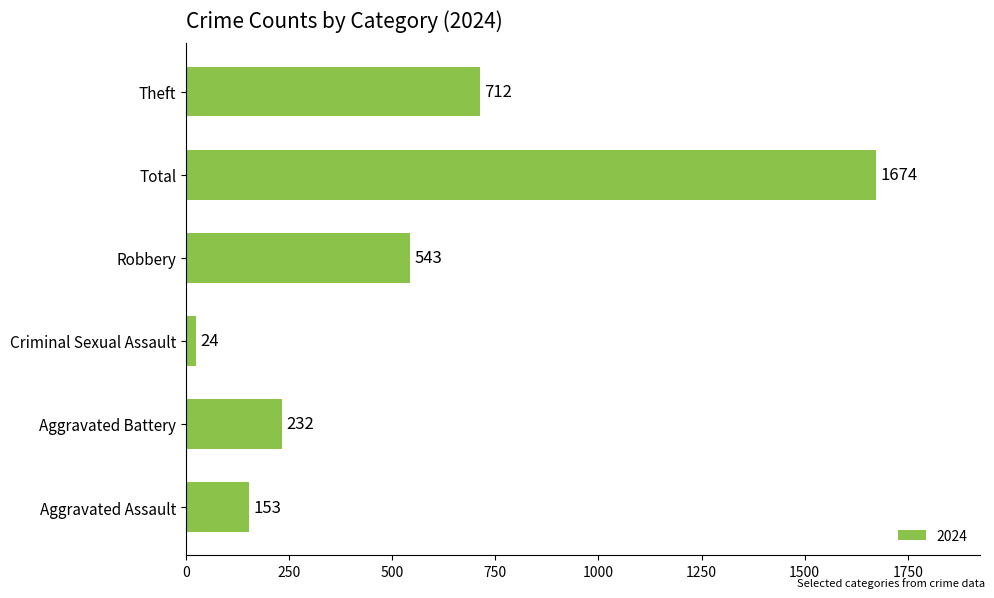

What is the difference between the values at Criminal Sexual Assault and Aggravated Battery?

208